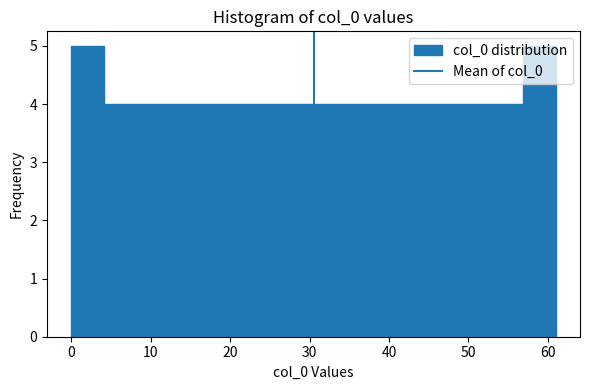

Reading left to right, list every bar in this chart as the range it spans on the x-axis followed by its height. Neither the bar edges nor the heights are printed on the chart, so give them approximately, as read against the axes.

0 to 4: 5
4 to 8: 4
8 to 12: 4
12 to 16: 4
16 to 20: 4
20 to 24: 4
24 to 28: 4
28 to 33: 4
33 to 37: 4
37 to 41: 4
41 to 45: 4
45 to 49: 4
49 to 53: 4
53 to 57: 4
57 to 61: 5